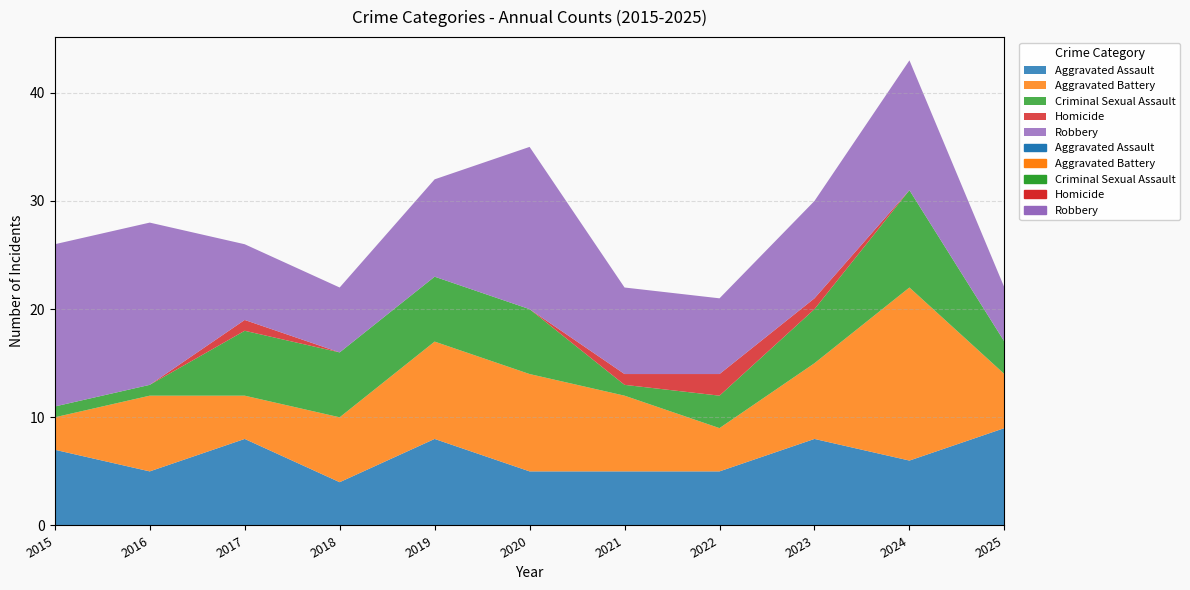

At which category is the sum across all series the highest?

2024